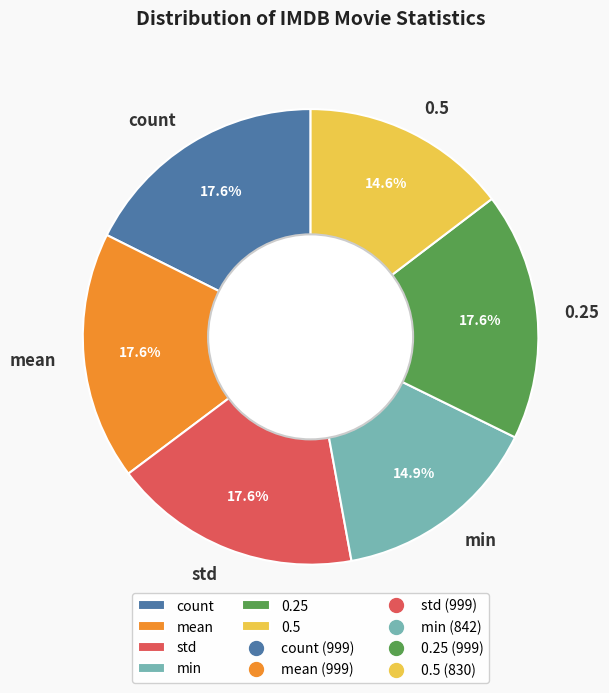

What percentage is the 0.5 slice, to the nearest percent?

15%